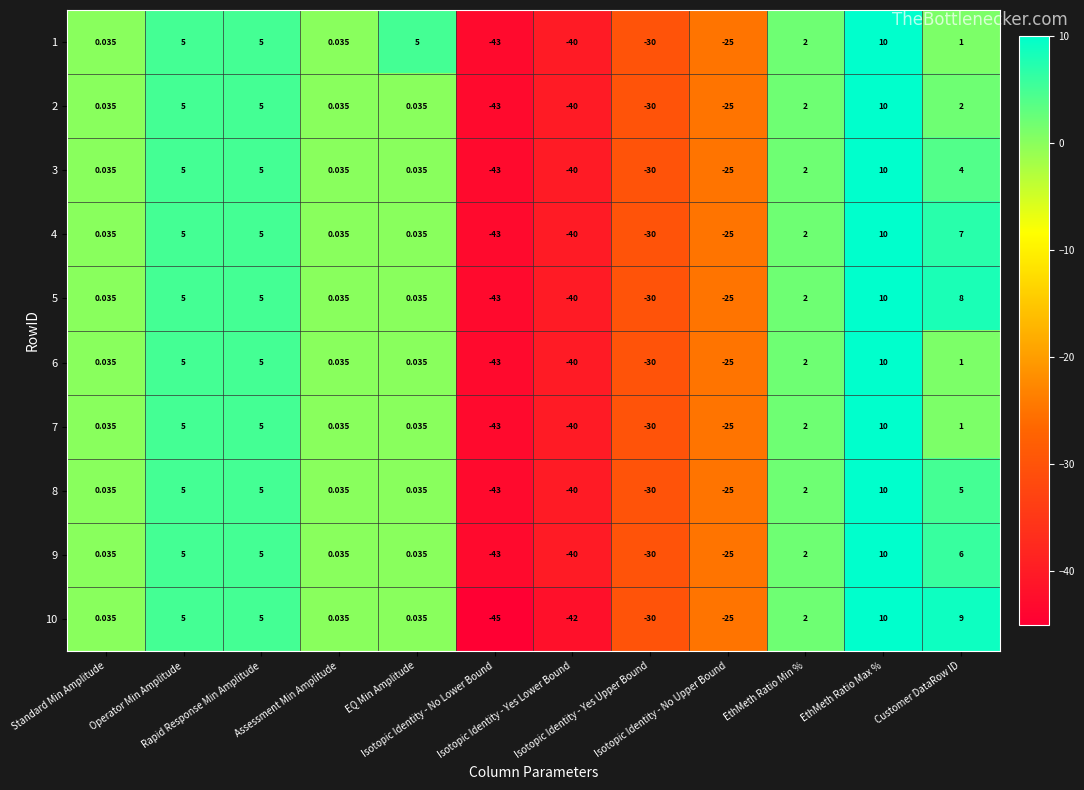

Count the number of categories in the chart.

12